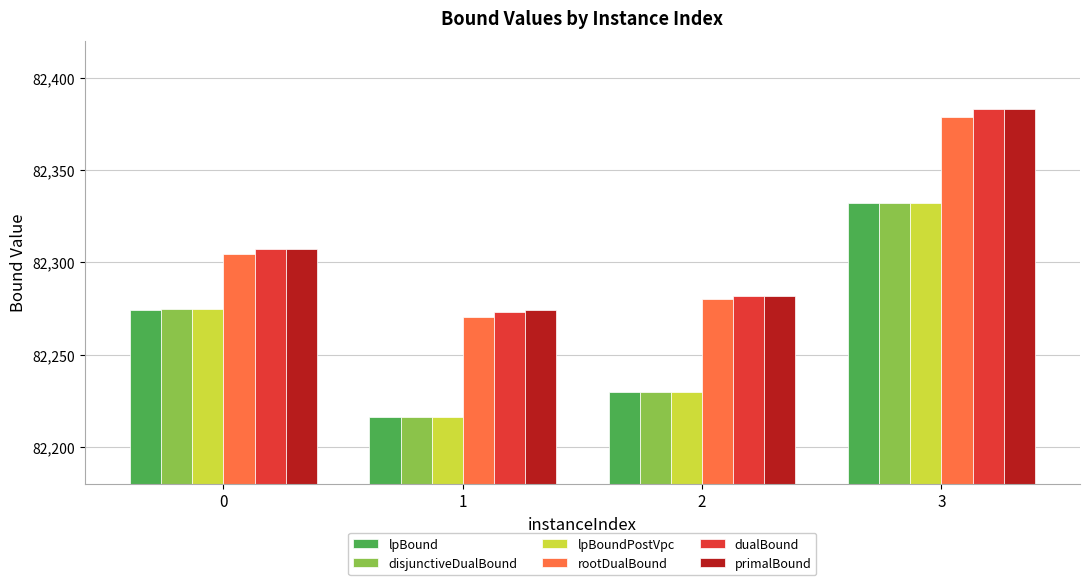

Which category has the highest value in the disjunctiveDualBound series?

3